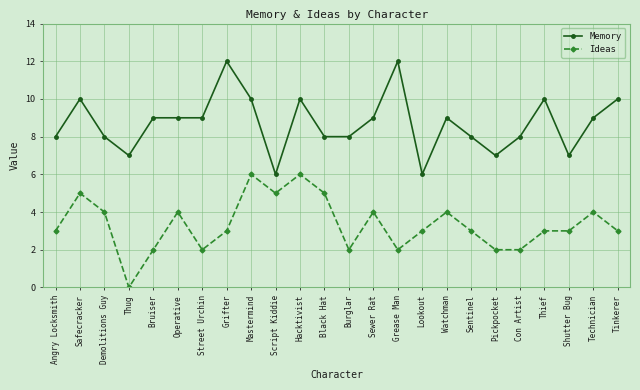

Between Mastermind and Black Hat, which series saw the biggest shift?

Memory